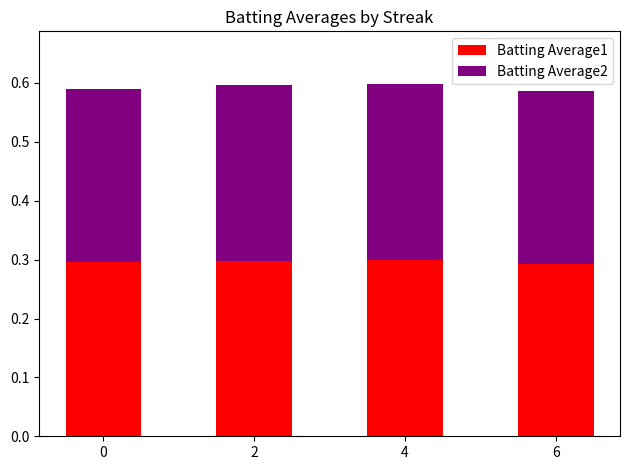

How many data points does each series have?

4